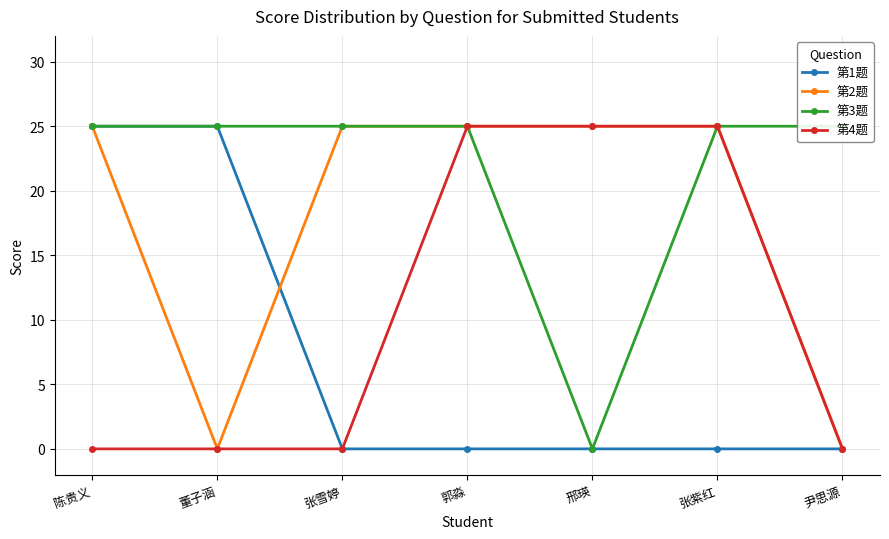

Is it true that 第4题 equals 8 at 张雪婷?

False